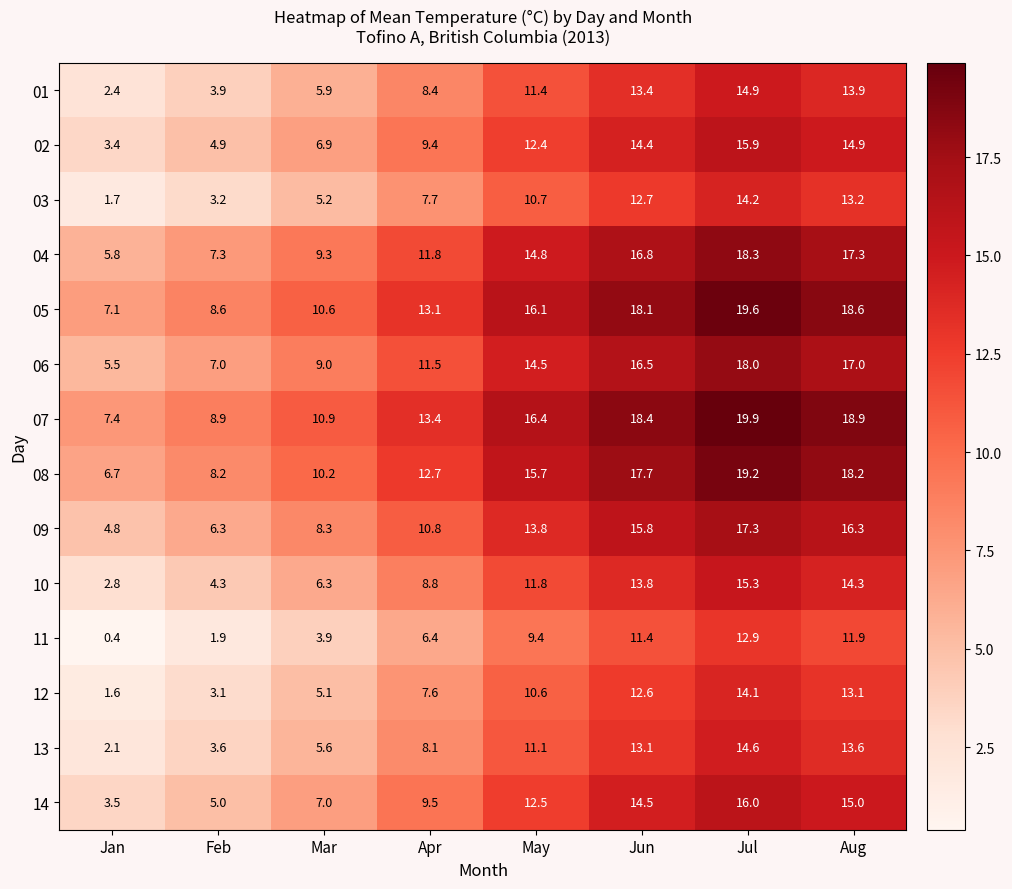

What value does the 06 series have at Apr?

11.5